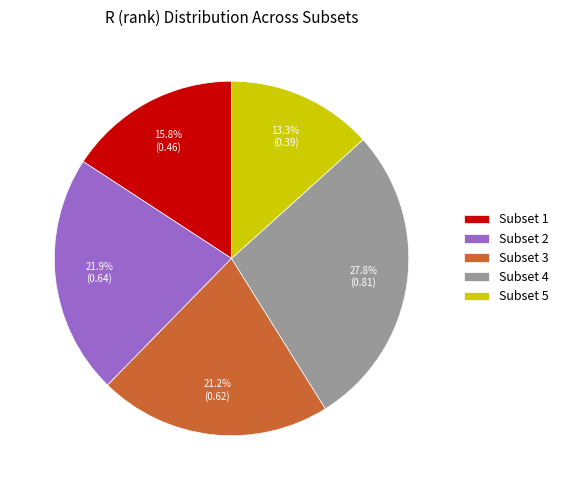

To the nearest percent, what is the average slice percentage?

20%